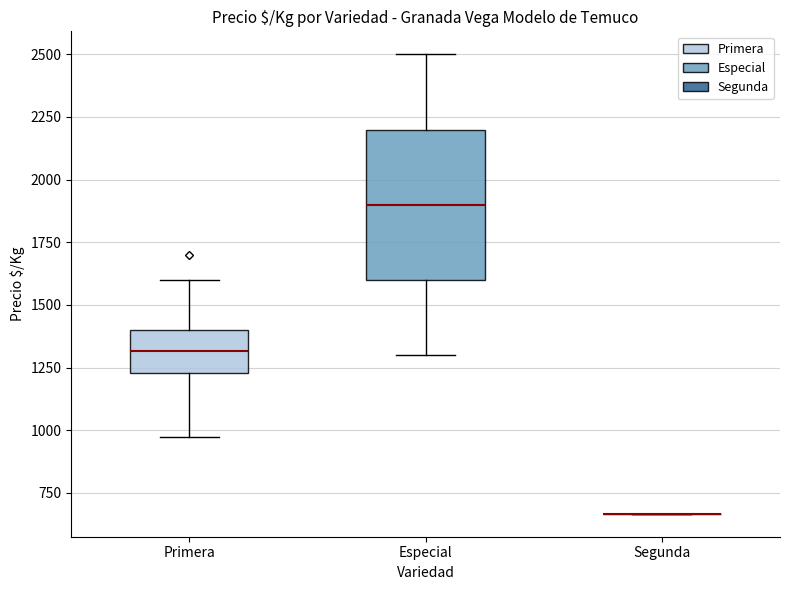

Reading left to right, transcribe this box plot: for each box, give where its median line is, the range the box spans, and where its two whiskers end, as read against the y-axis. The values are not printed on the chart, so give them approximately, as read against the axis.

Primera: median 1300, box 1250 to 1400, whiskers 1000 to 1600
Especial: median 1900, box 1600 to 2200, whiskers 1300 to 2500
Segunda: box collapsed to a line at 650, whiskers 650 to 650